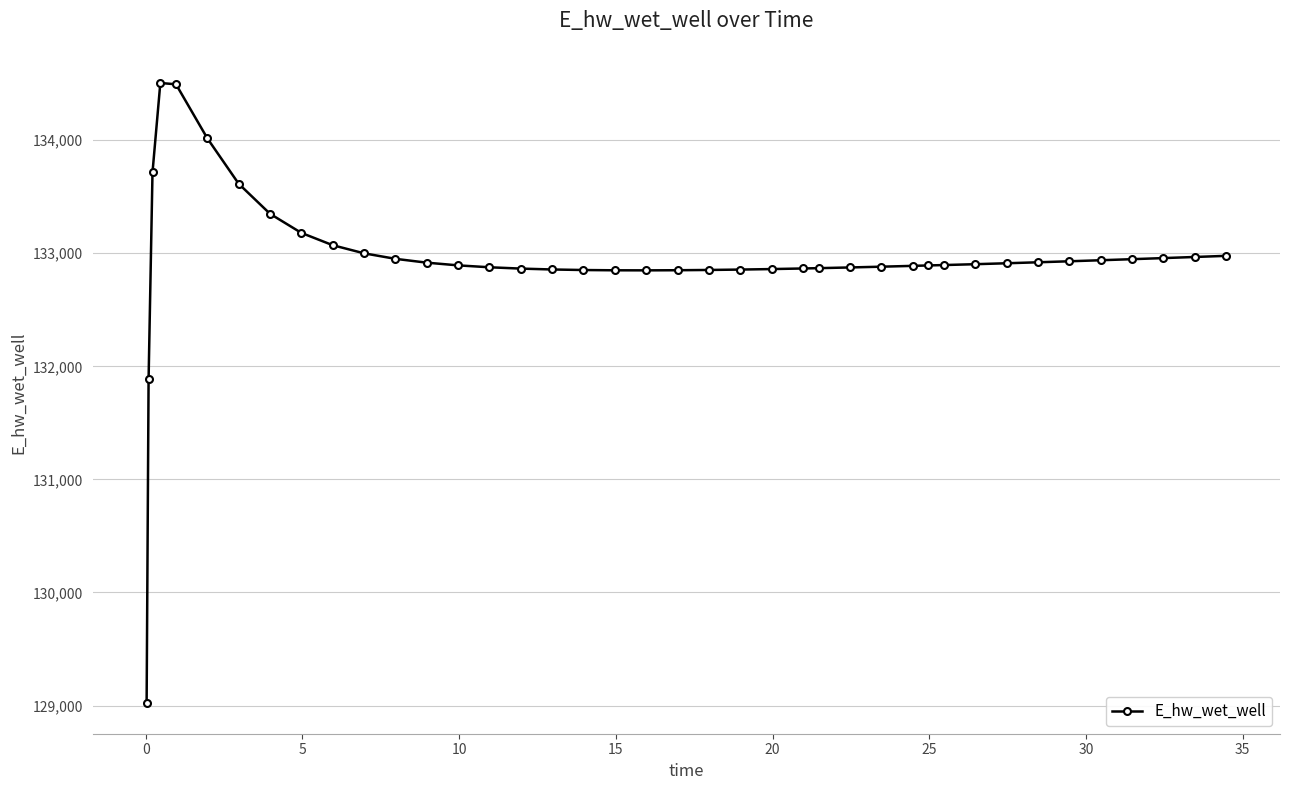

What is the minimum value shown in the chart?

129024.8